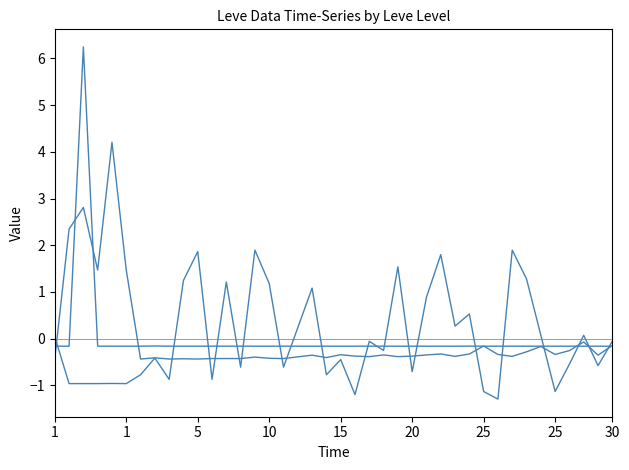

Is this an area chart (filled region under the line)?

No